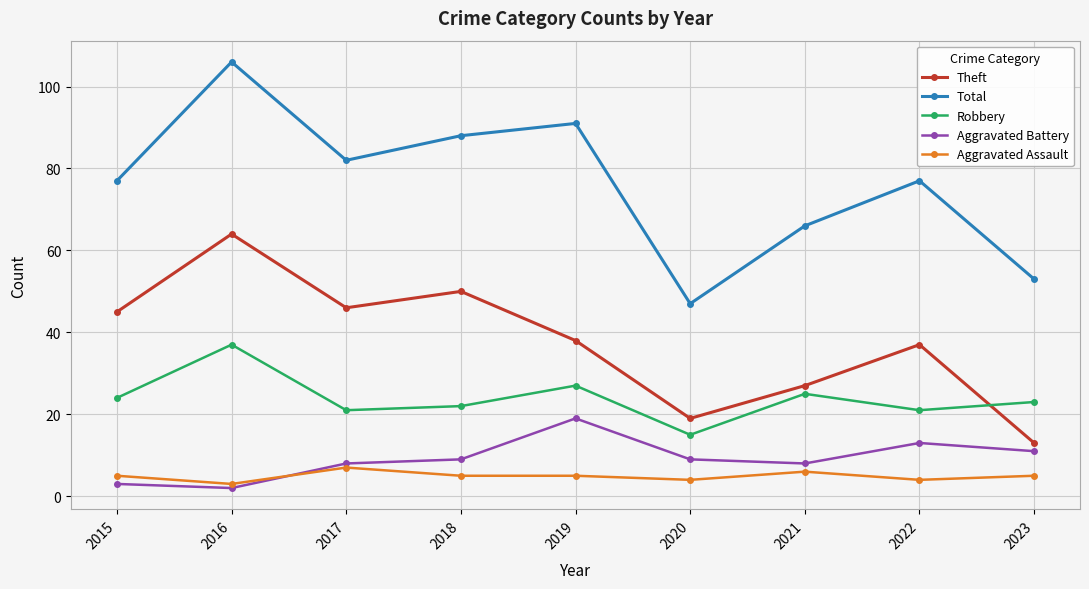

What are all the series names shown in the legend?

Theft, Total, Robbery, Aggravated Battery, Aggravated Assault